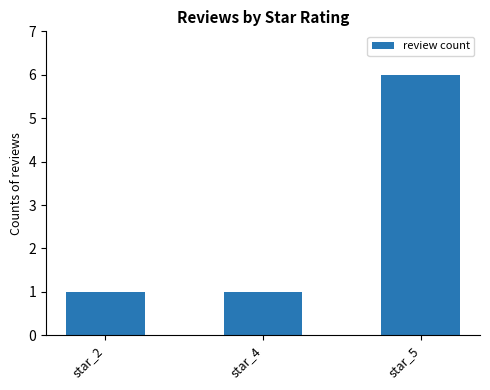

Reading left to right, transcribe all the data shown in this chart.

star_2=1	star_4=1	star_5=6